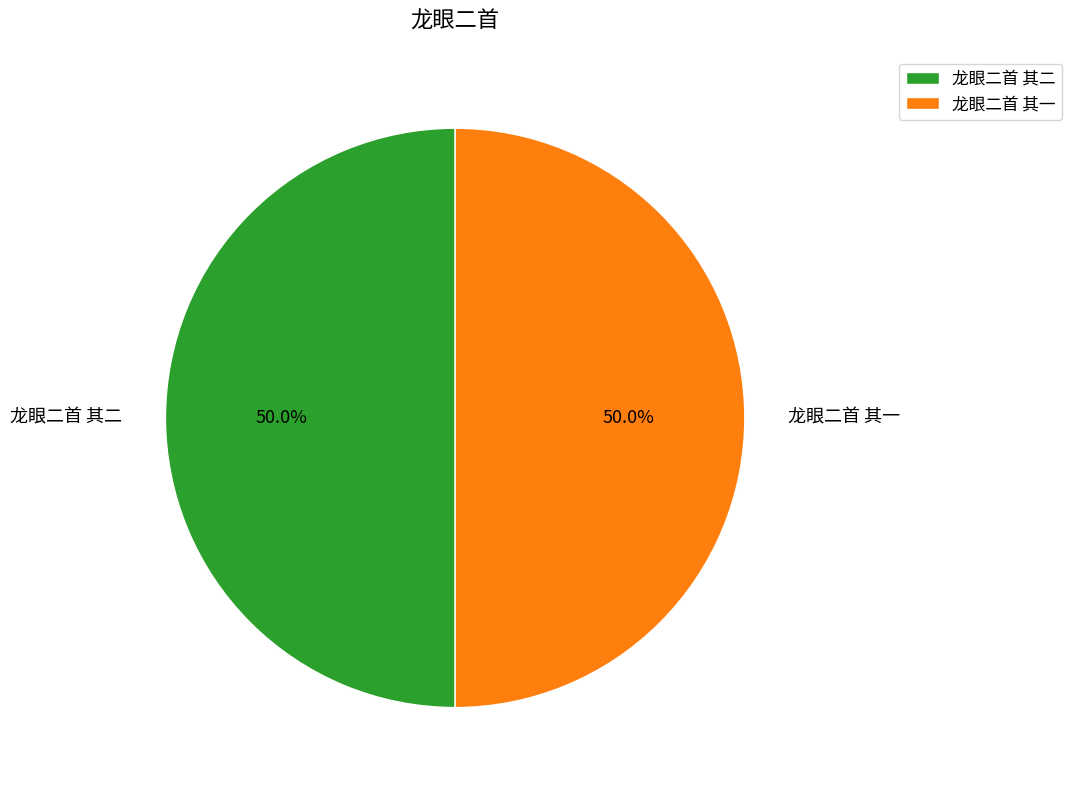

What is the ratio of the value at 龙眼二首 其一 to the value at 龙眼二首 其二?

1.0